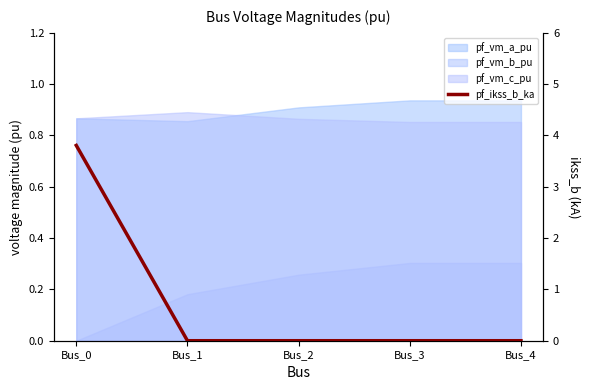

True or false: the data has more than 0 interior local peaks.

False